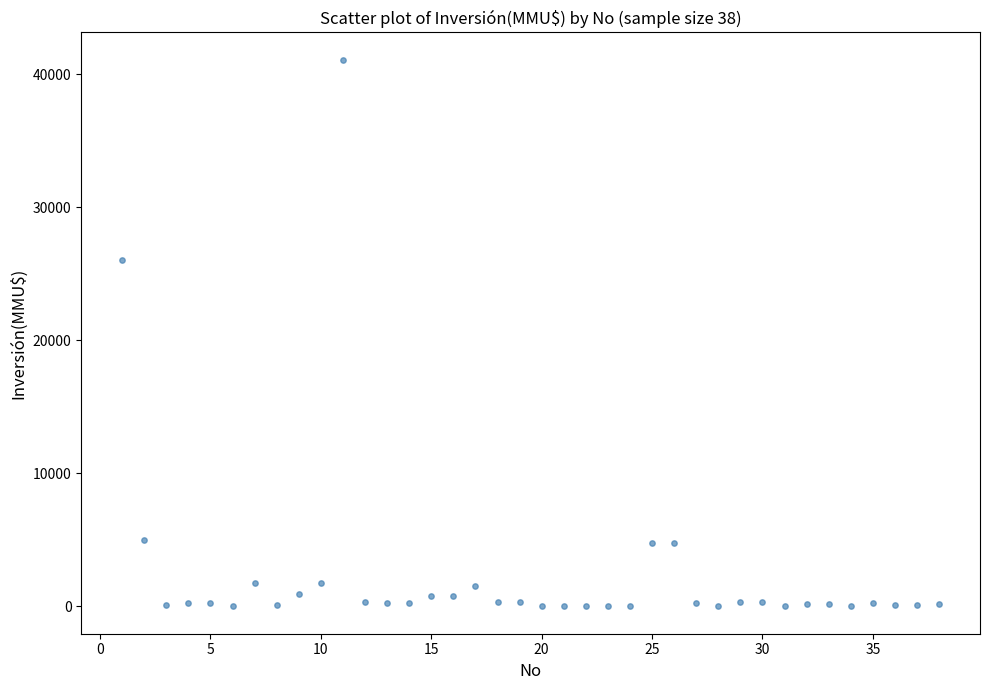

What Y value in the scatter plot is closest to 20537?

26000